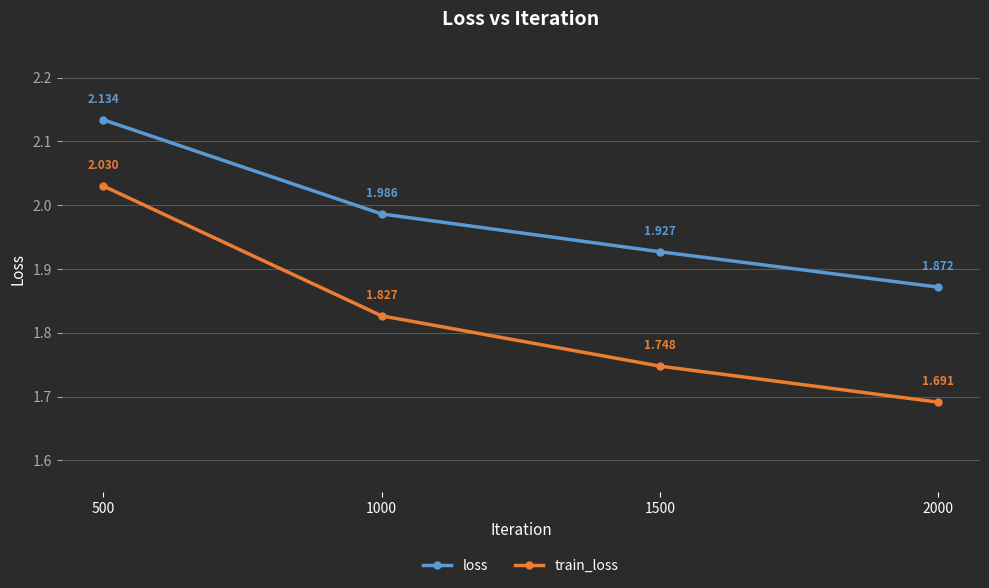

At how many categories does at least one series exceed 2?

1